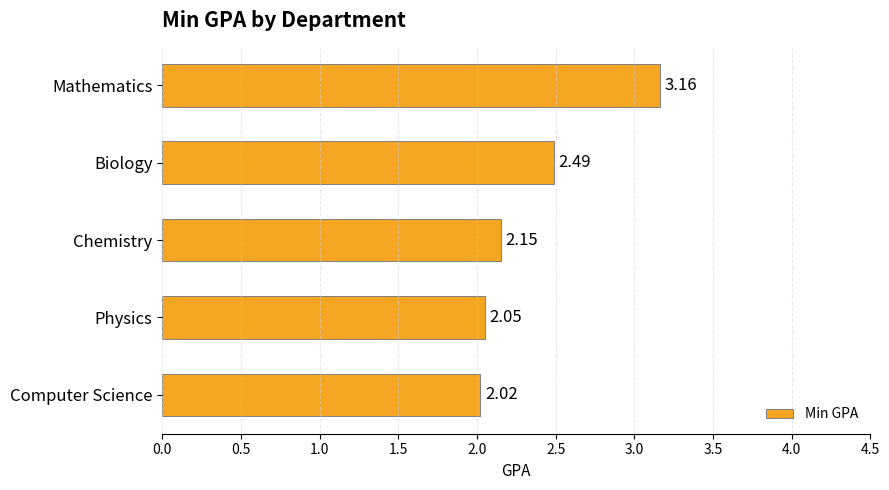

At which label is the value closest to 2?

Computer Science